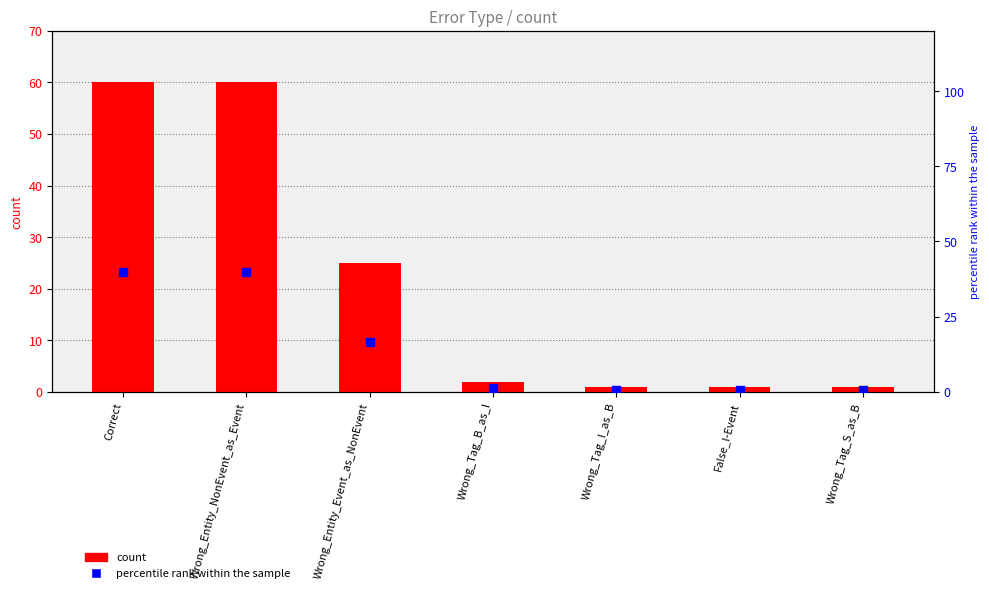

Which series reaches the maximum Y coordinate?

count